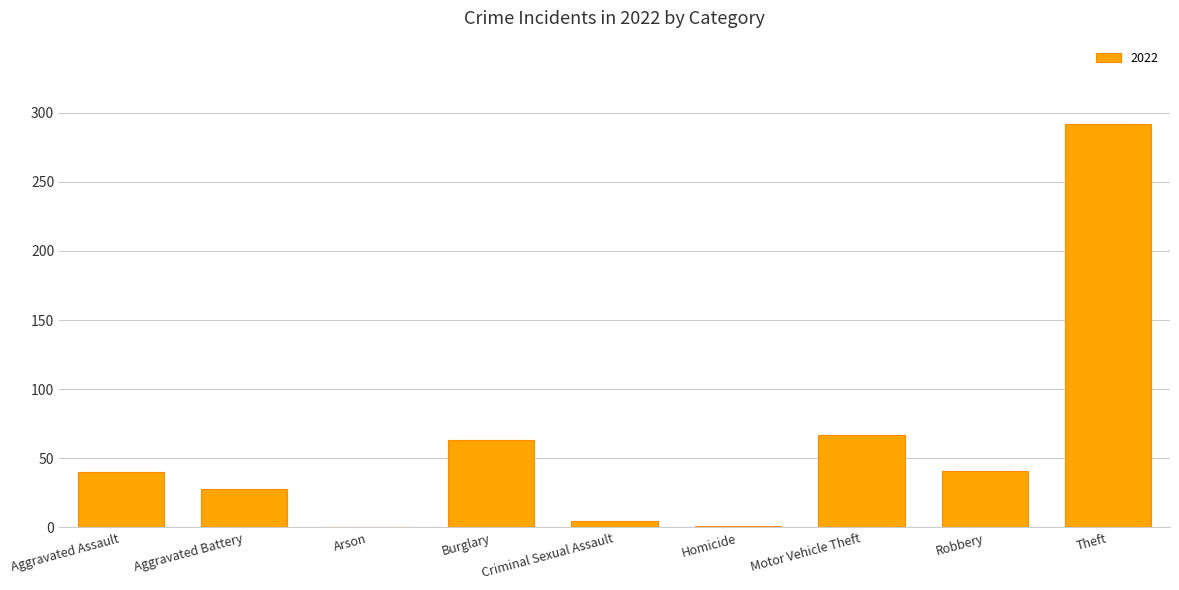

Which category has the highest value across all series?

Theft